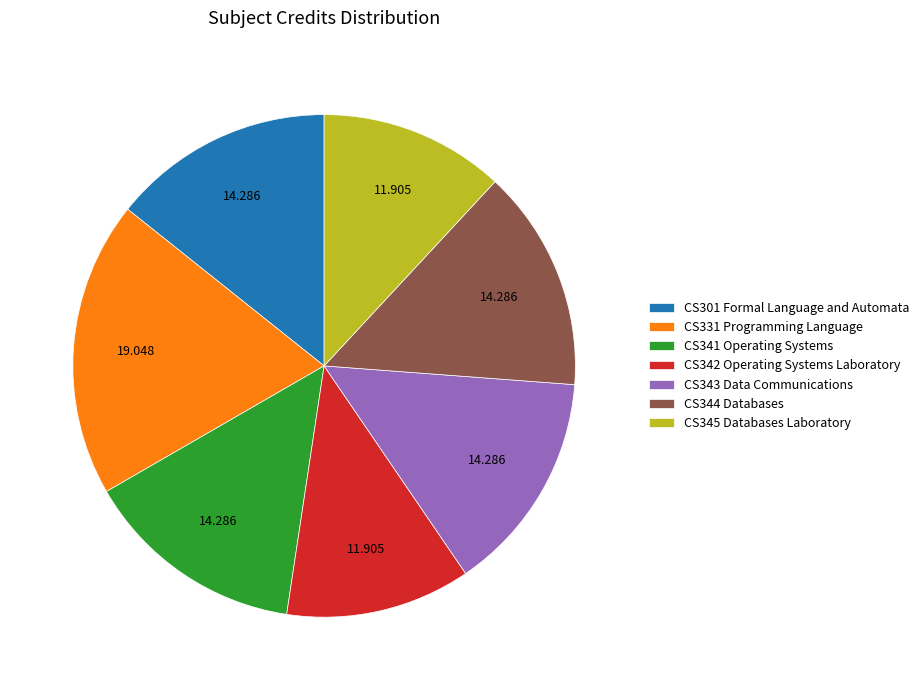

How many slices are in this pie chart?

7